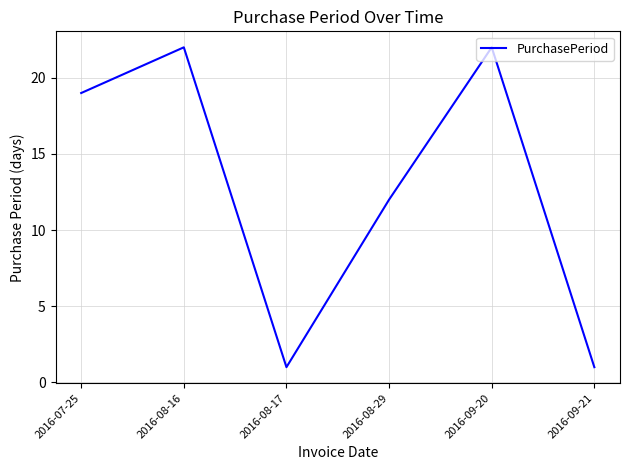

Between 2016-08-29 and 2016-08-17, which is larger?

2016-08-29